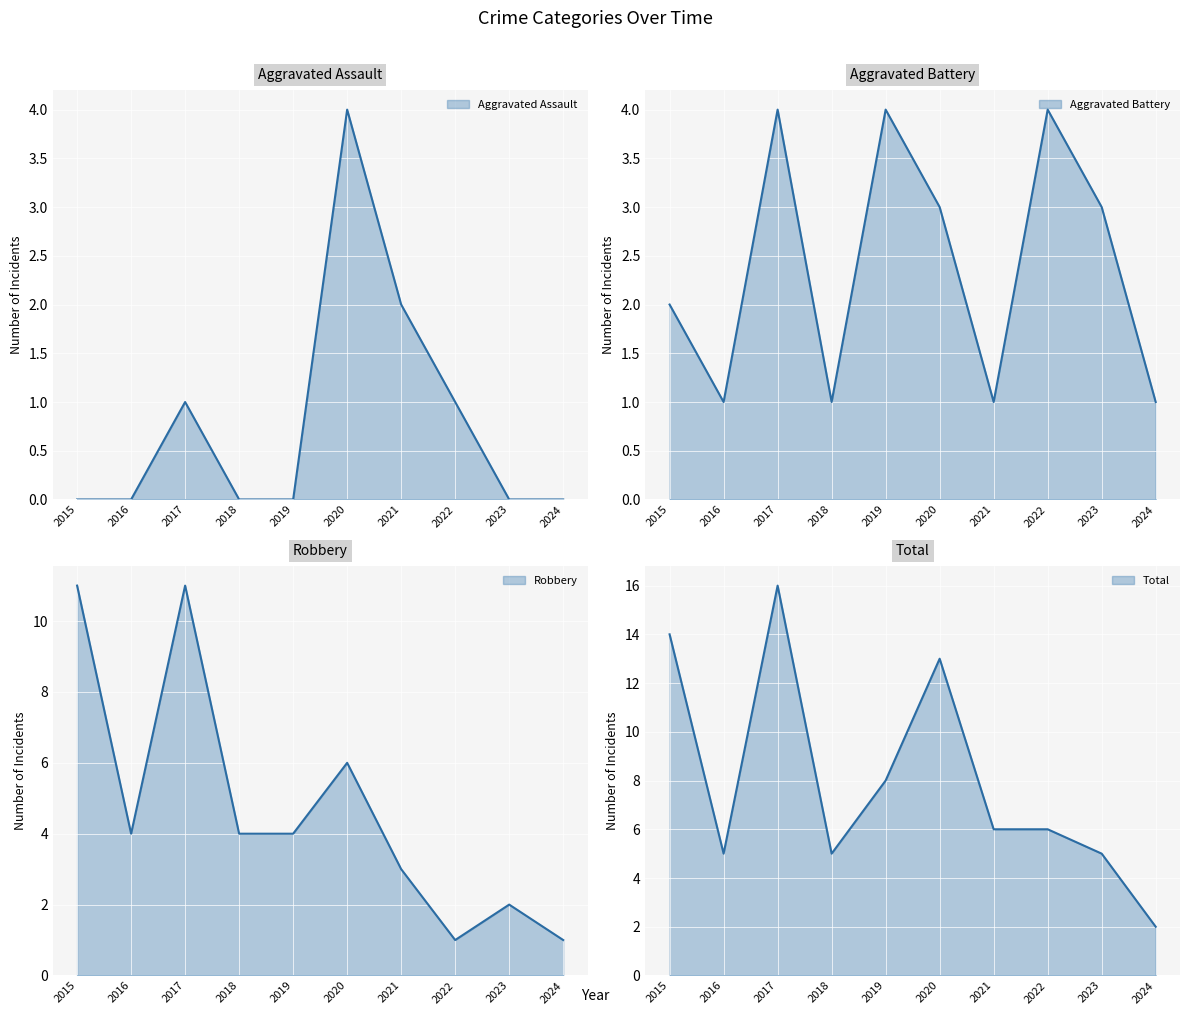

At how many categories does at least one series exceed 11?

3